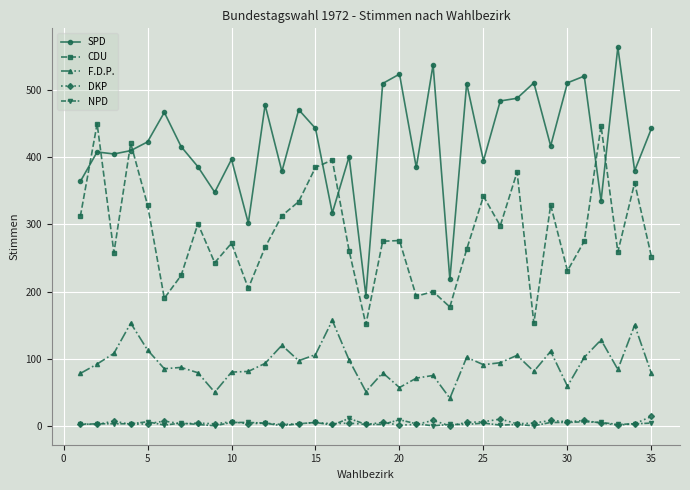

True or false: F.D.P. has more than 2 interior local peaks.

True